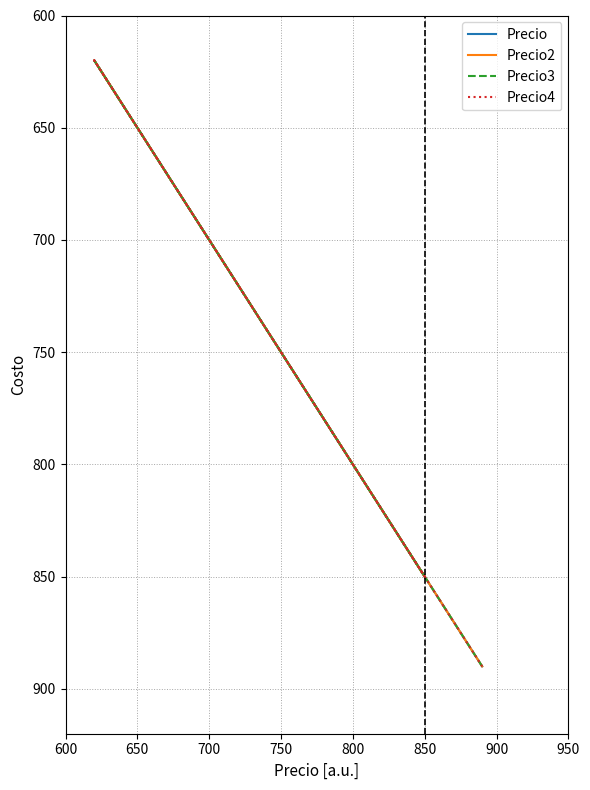

True or false: Precio3 and Precio4 intersect in this chart.

False